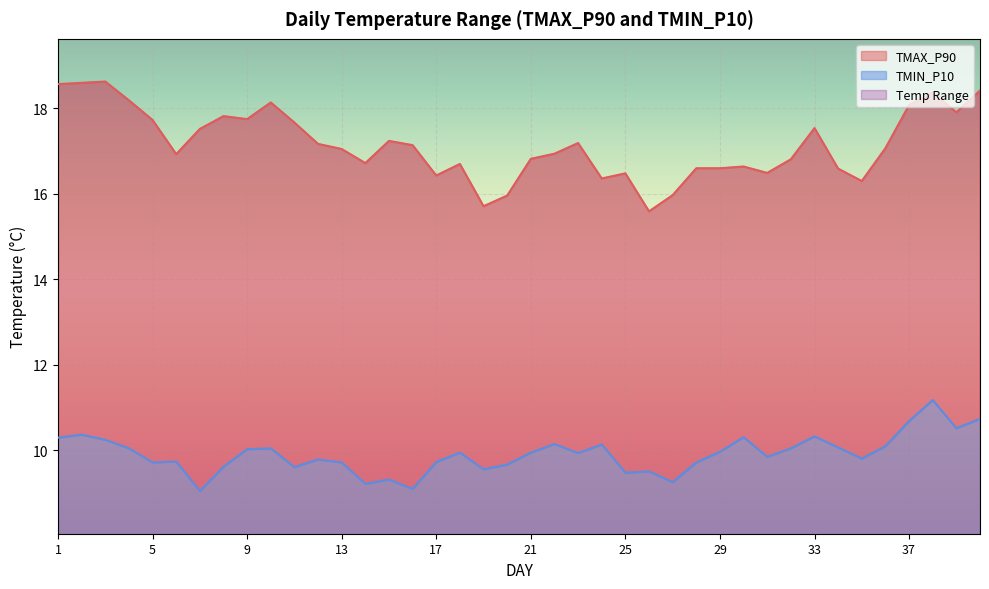

True or false: TMAX_P90 and TMIN_P10 cross at least once.

False